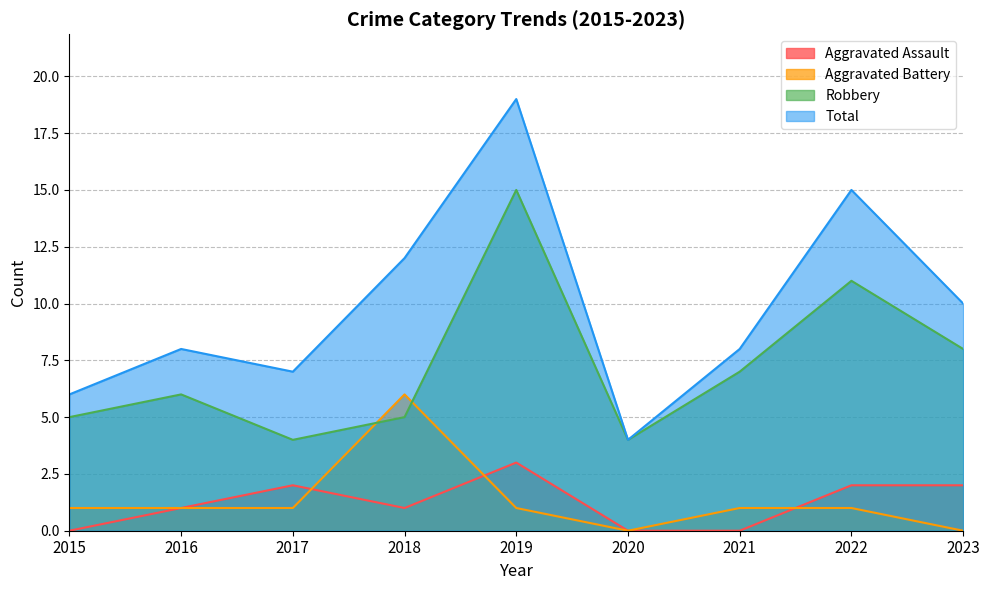

Reading left to right, what are all the values shown in this chart?

Aggravated Assault: 2015=0	2016=1	2017=2	2018=1	2019=3	2020=0	2021=0	2022=2	2023=2
Aggravated Battery: 2015=1	2016=1	2017=1	2018=6	2019=1	2020=0	2021=1	2022=1	2023=0
Robbery: 2015=5	2016=6	2017=4	2018=5	2019=15	2020=4	2021=7	2022=11	2023=8
Total: 2015=6	2016=8	2017=7	2018=12	2019=19	2020=4	2021=8	2022=15	2023=10